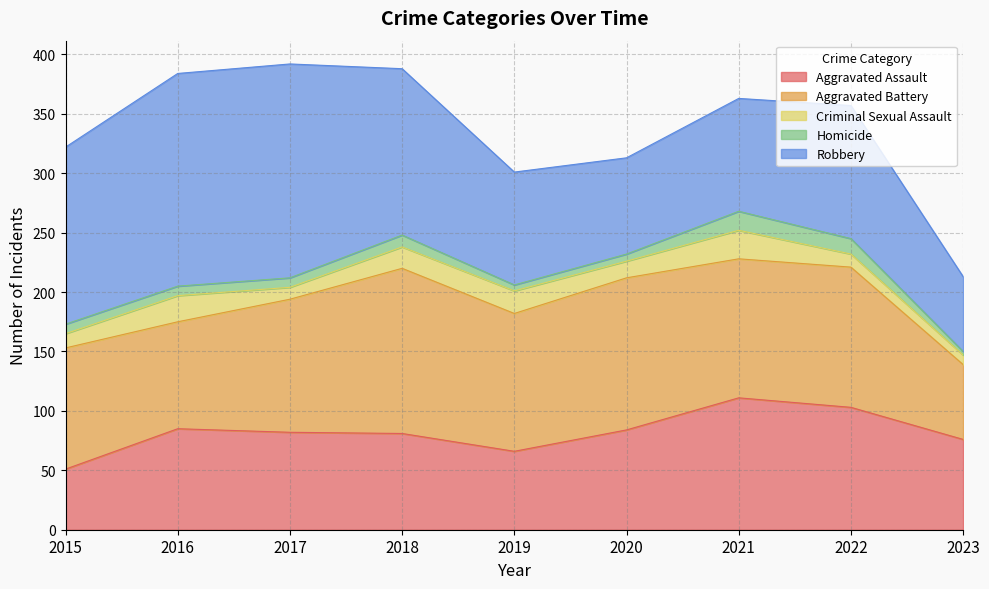

How many lines are shown in the chart?

5